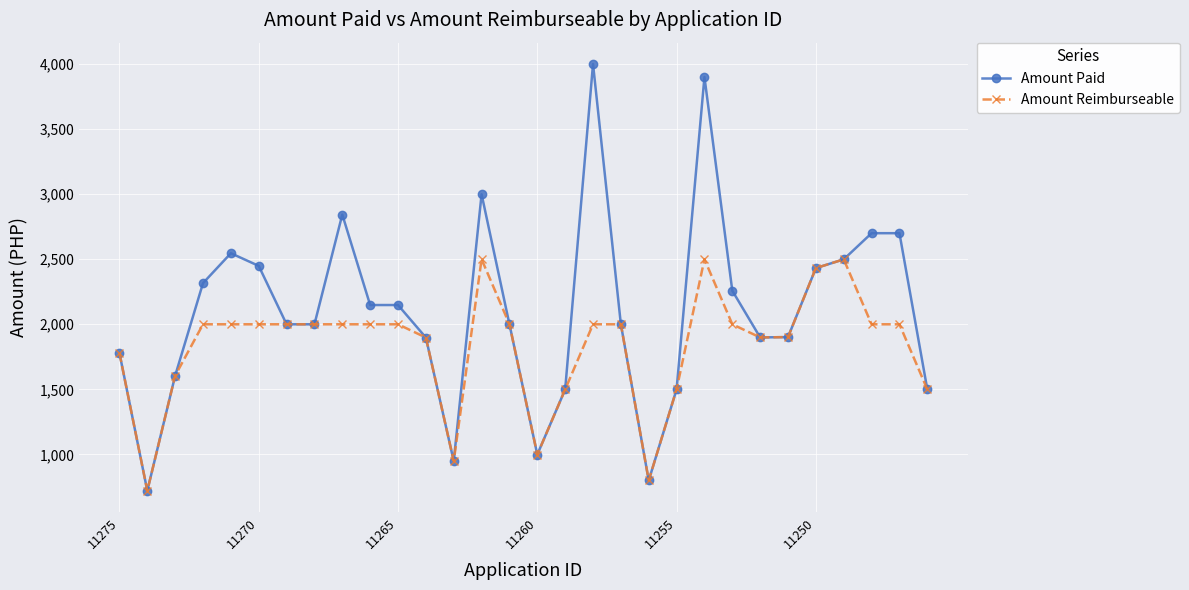

True or false: Amount Reimburseable has more than 1 points higher than both neighbors.

True